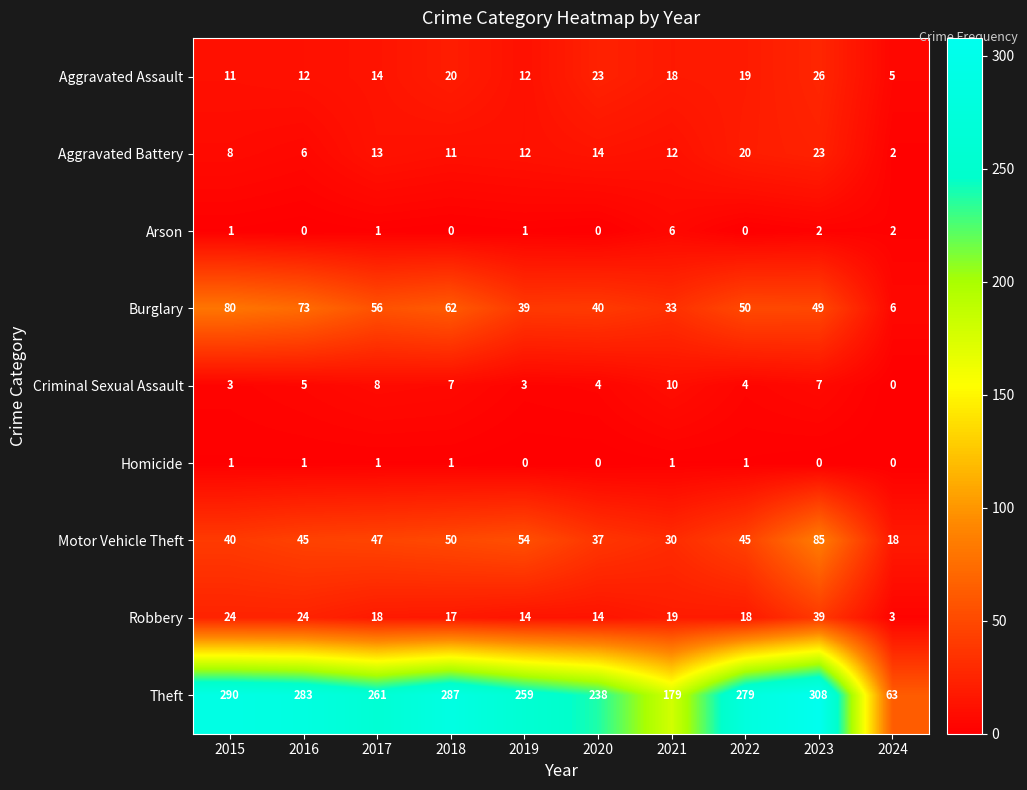

Which series has the largest total across all categories?

Theft